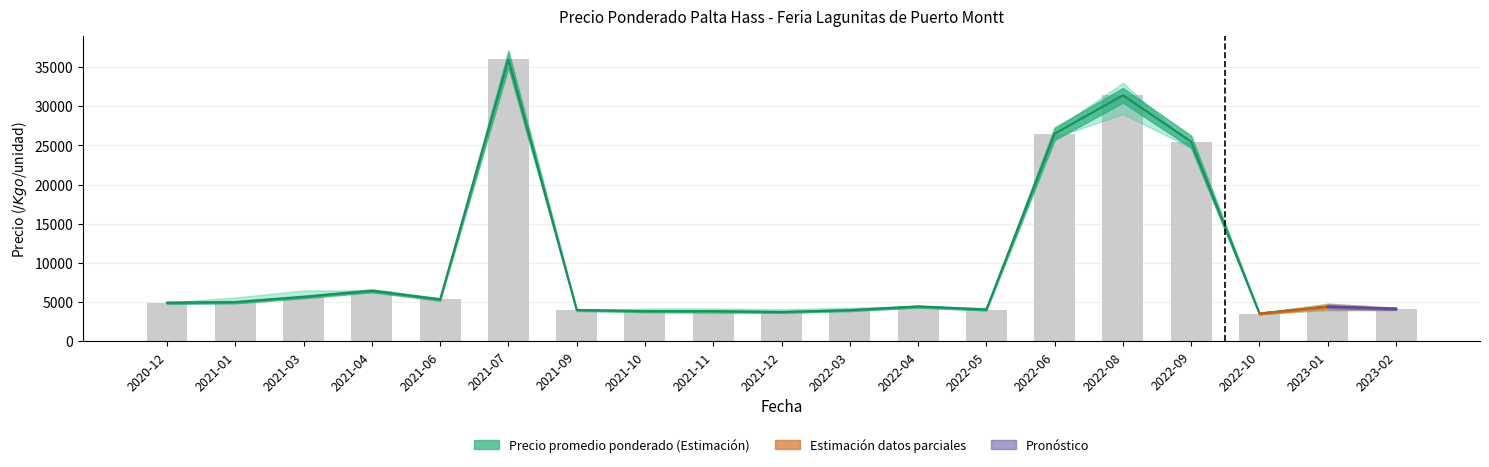

What is the label of the 14th bar from the right?

2021-07